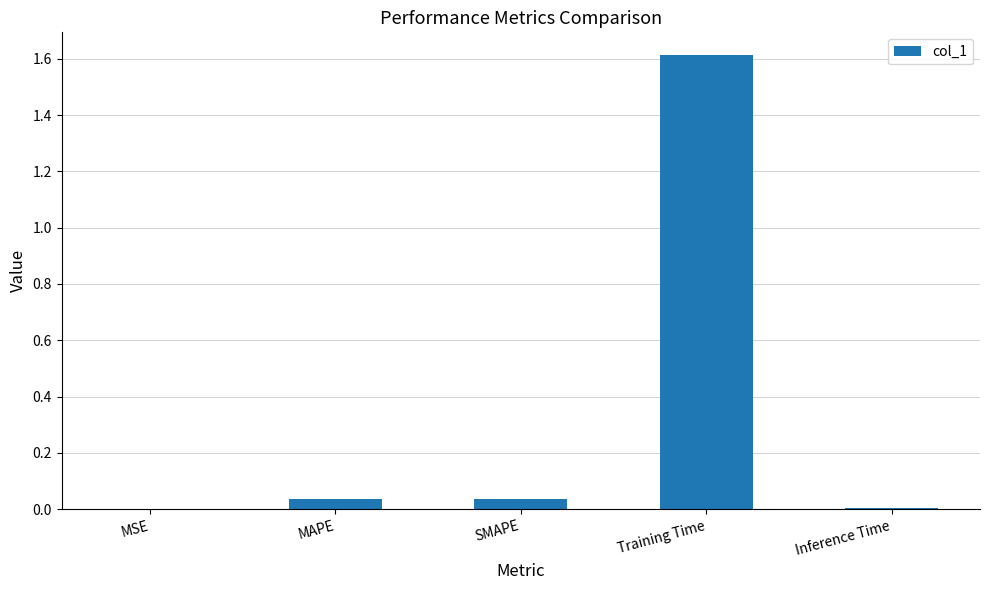

Between Training Time and MSE, which is larger?

Training Time